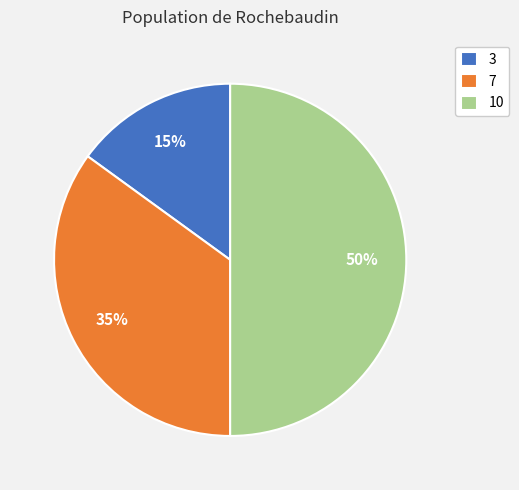

To the nearest percent, what is the average slice percentage?

33%